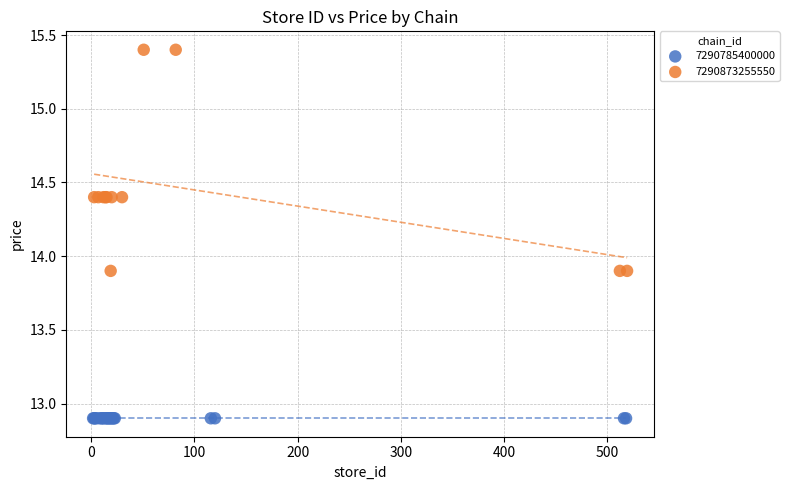

Which series reaches the minimum Y coordinate?

7290785400000